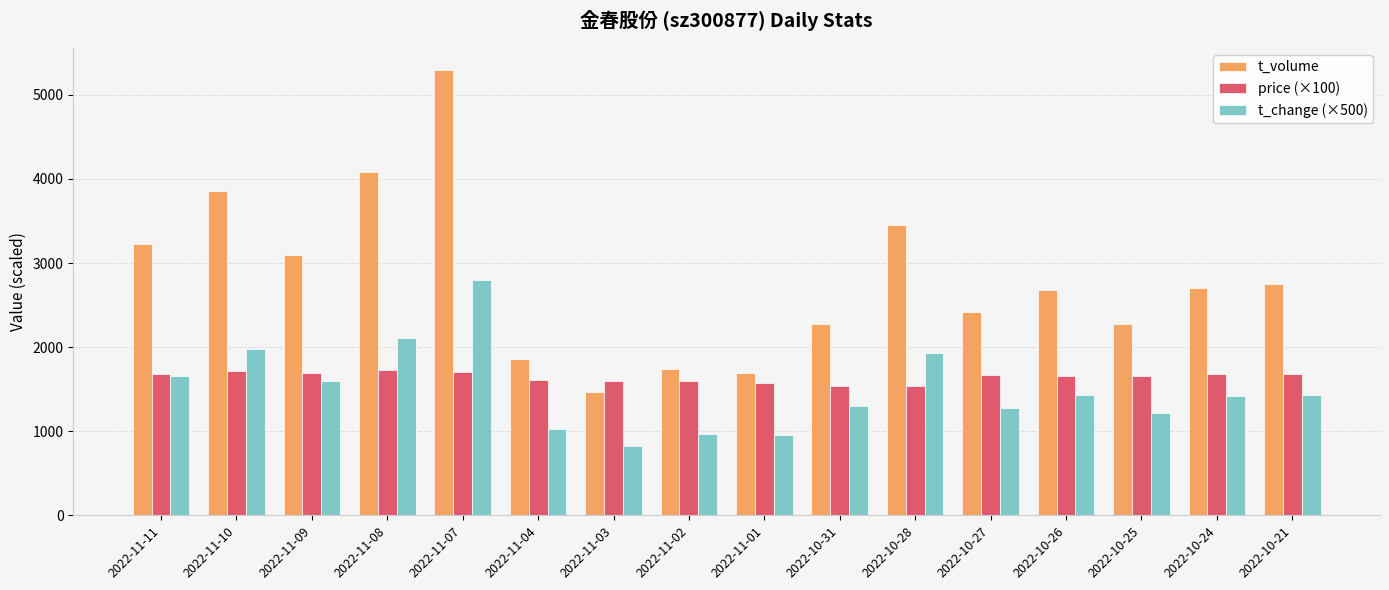

How many bars are there in total?

48